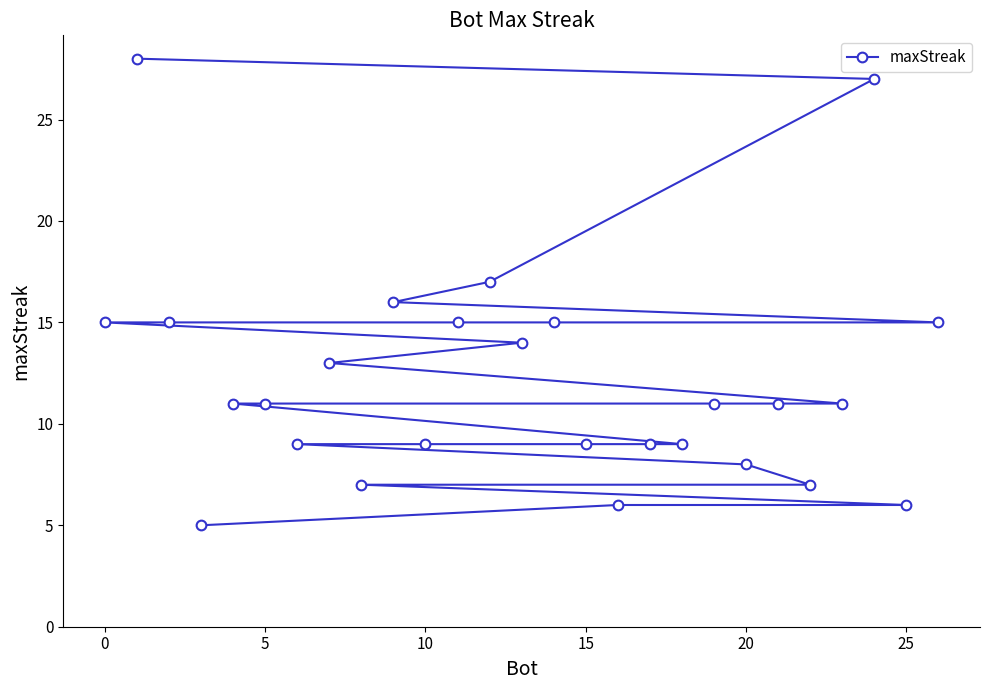

What is the difference between the maximum and minimum values?

23